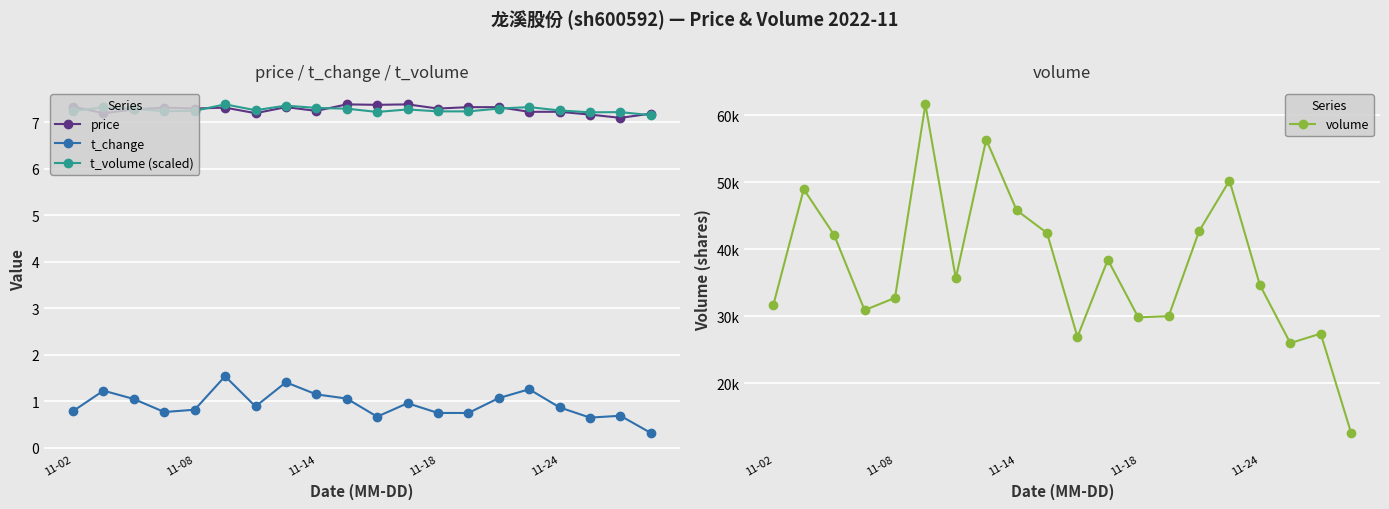

The volume series shows 31721.0 at 11-02. True or false?

True